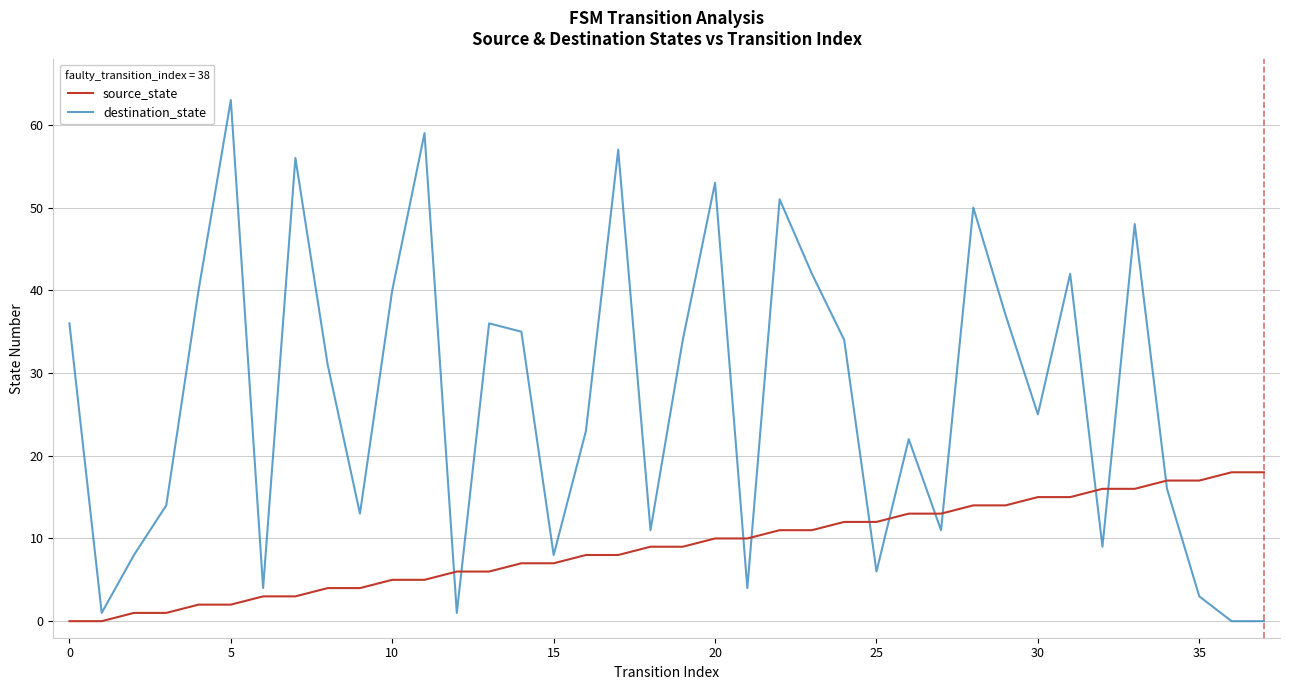

Is this an area chart (filled region under the line)?

No